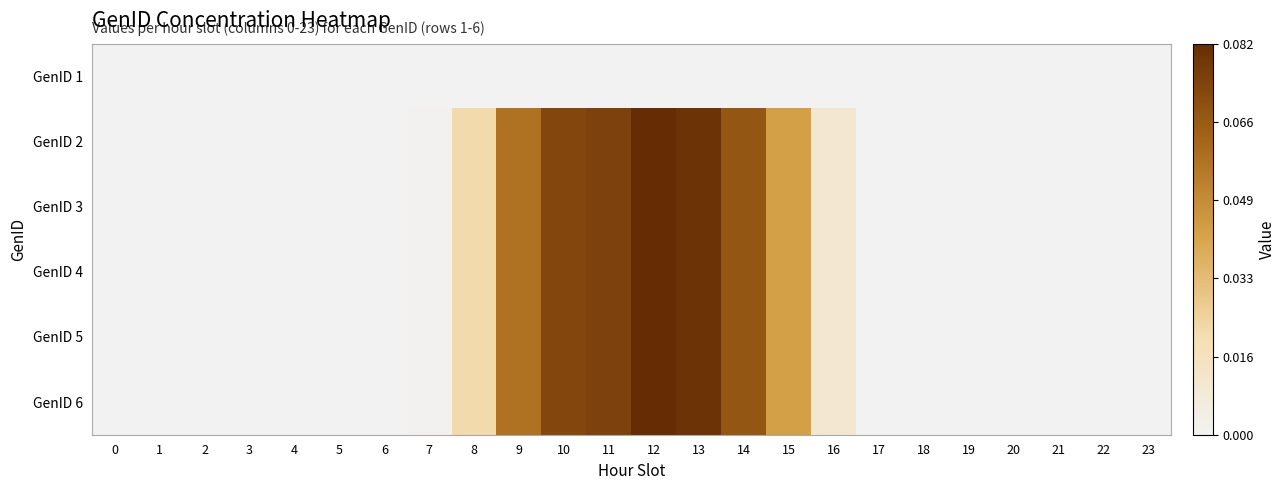

Which has a higher value, 14 or 22?

14